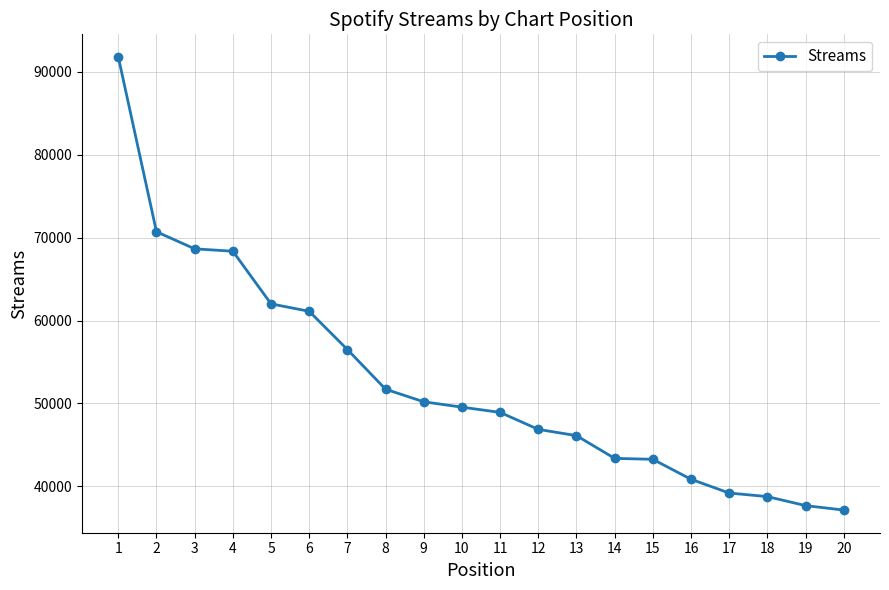

What is the difference between the maximum and second lowest values?

54139